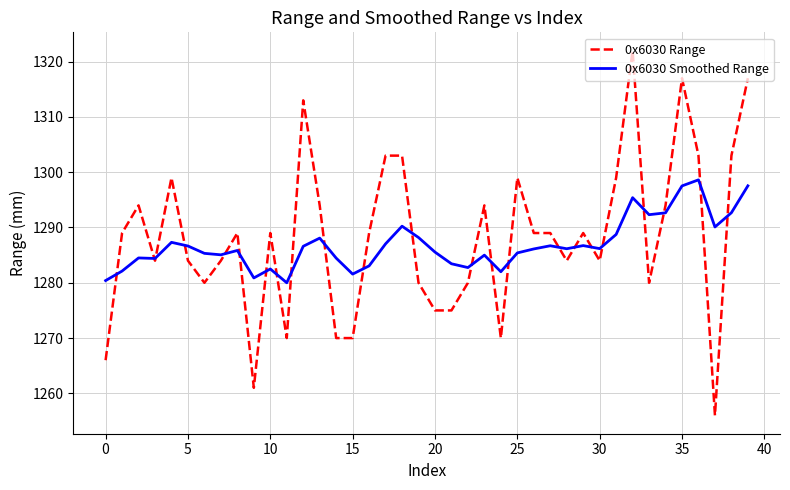

What is the minimum value for 0x6030 Range?

1256.0